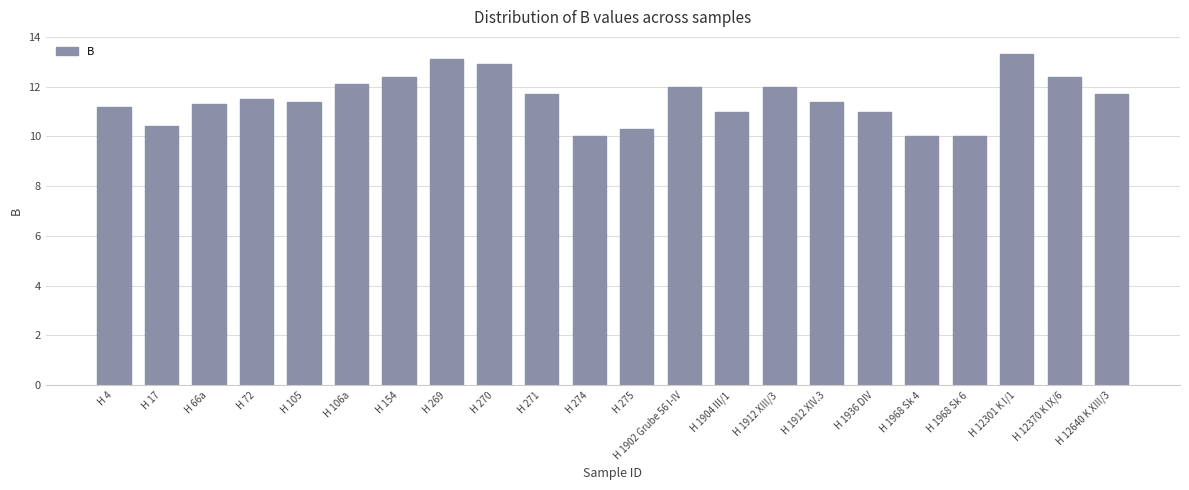

What is the label of the 15th bar from the right?

H 269